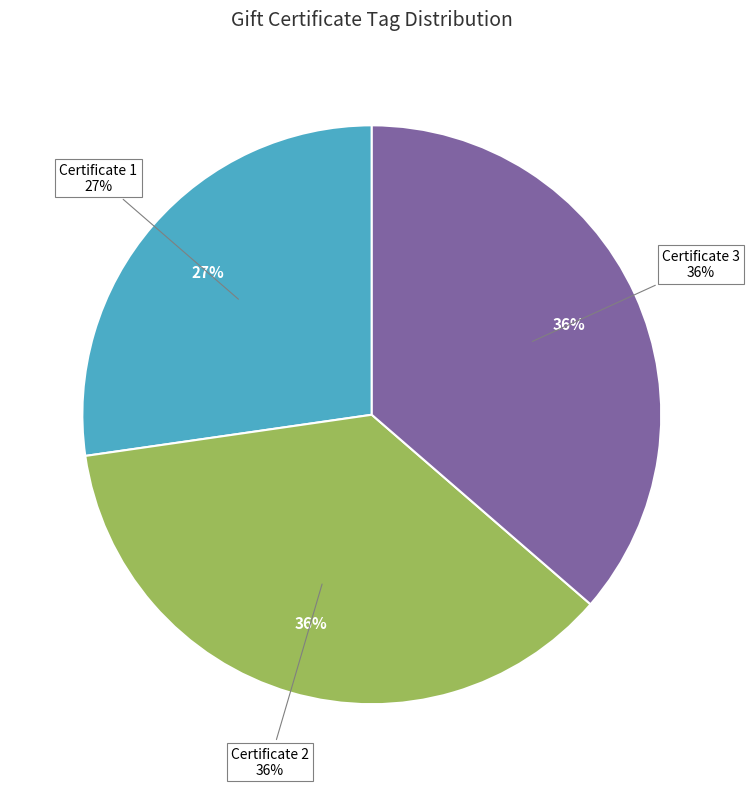

Is 2 the majority of the pie?

No